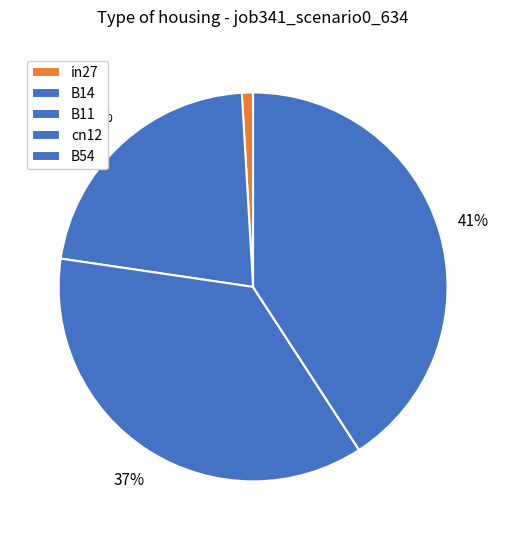

Is it true that B54 is 27% of the pie?

False